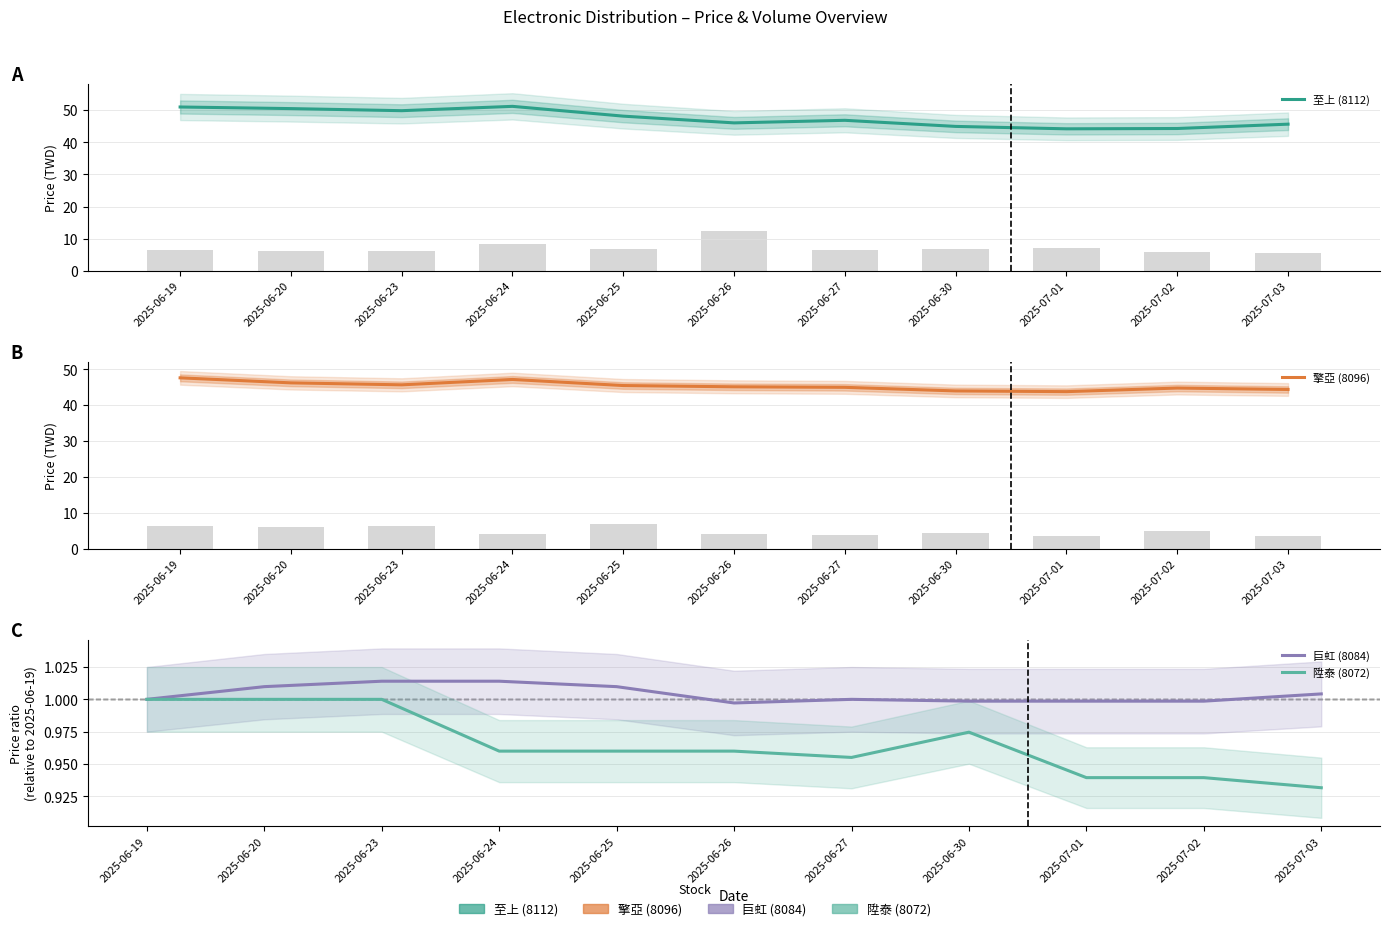

True or false: 至上 (8112) has a value of 45.0 at 2025-06-30.

True